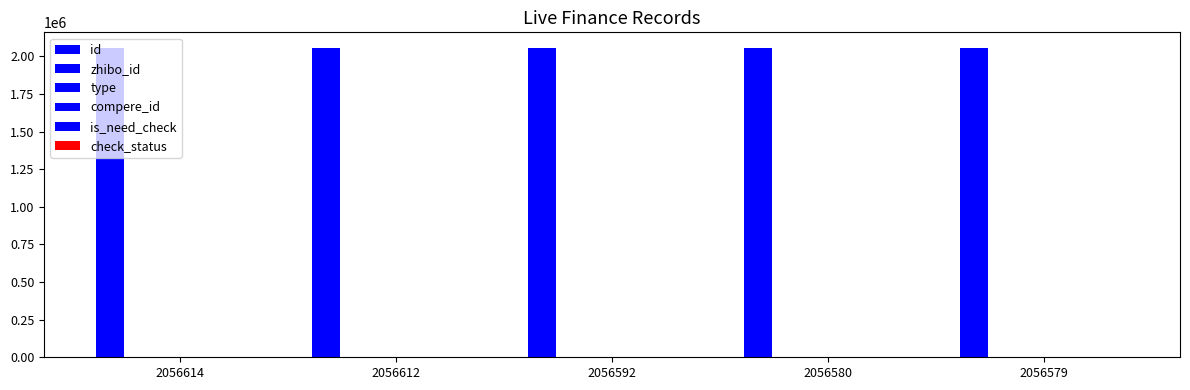

How many data points in id are above 2056592?

2